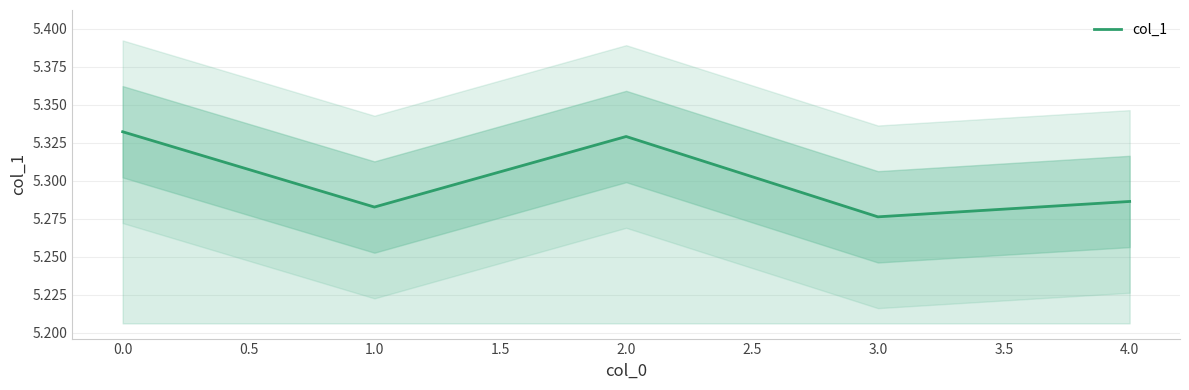

Where is col_1 nearest to the value 5?

3.0